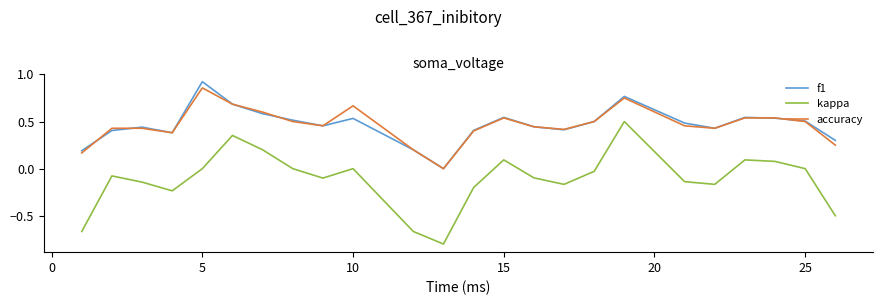

Which series has the widest spread of values?

kappa